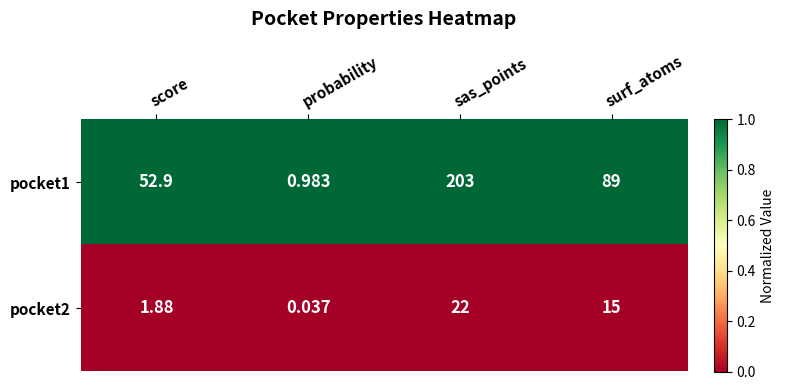

At which label does pocket1 first exceed 89?

sas_points